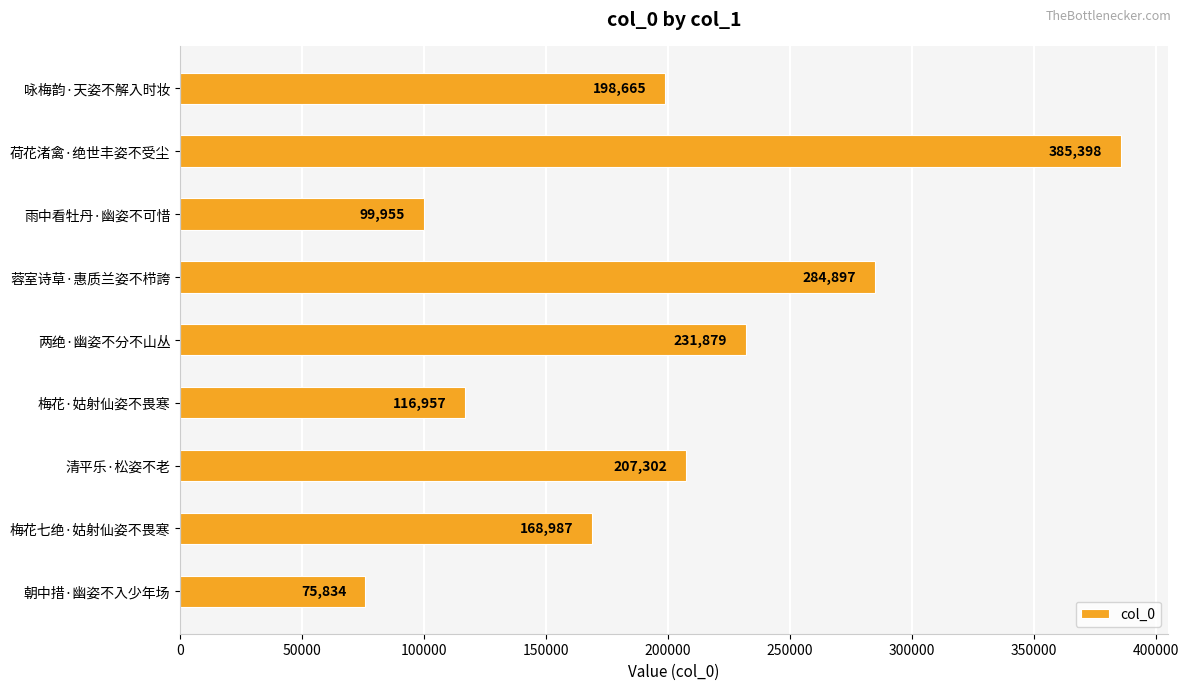

The value at 梅花·姑射仙姿不畏寒 is 167923. True or false?

False